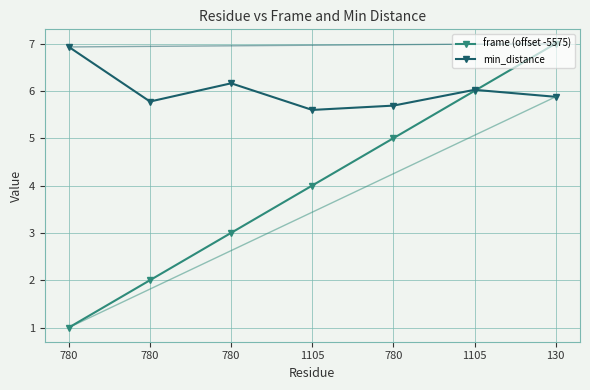

True or false: frame (offset -5575) and min_distance intersect in this chart.

True